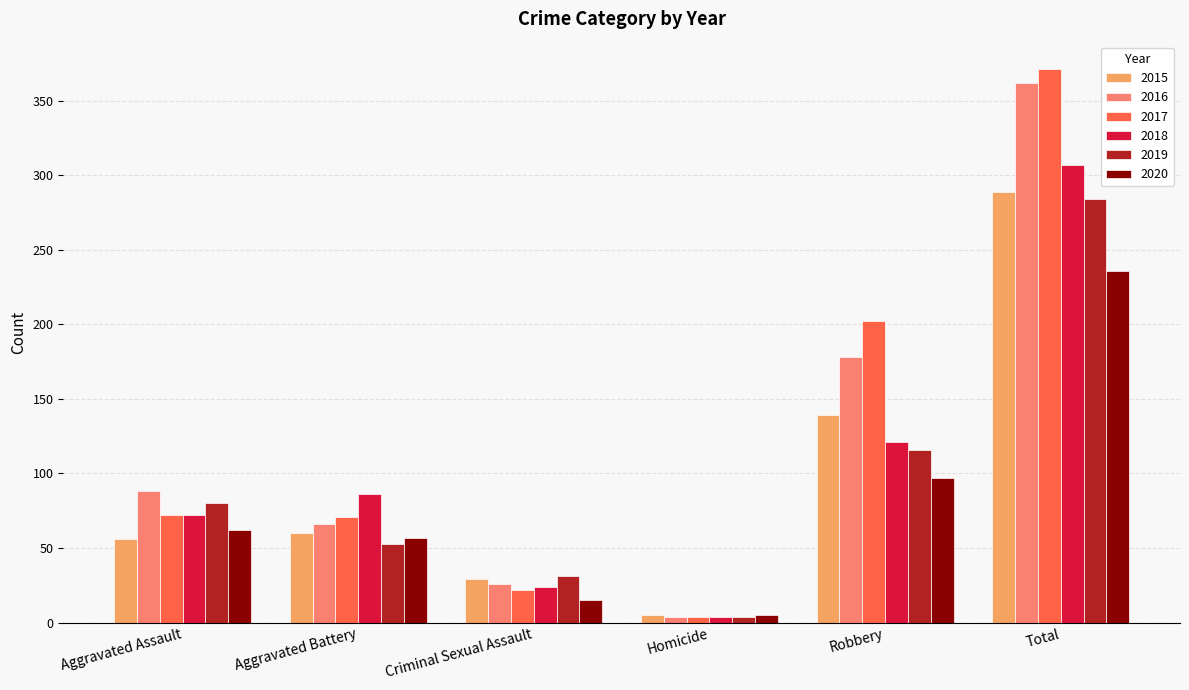

What position from the left is Total?

6